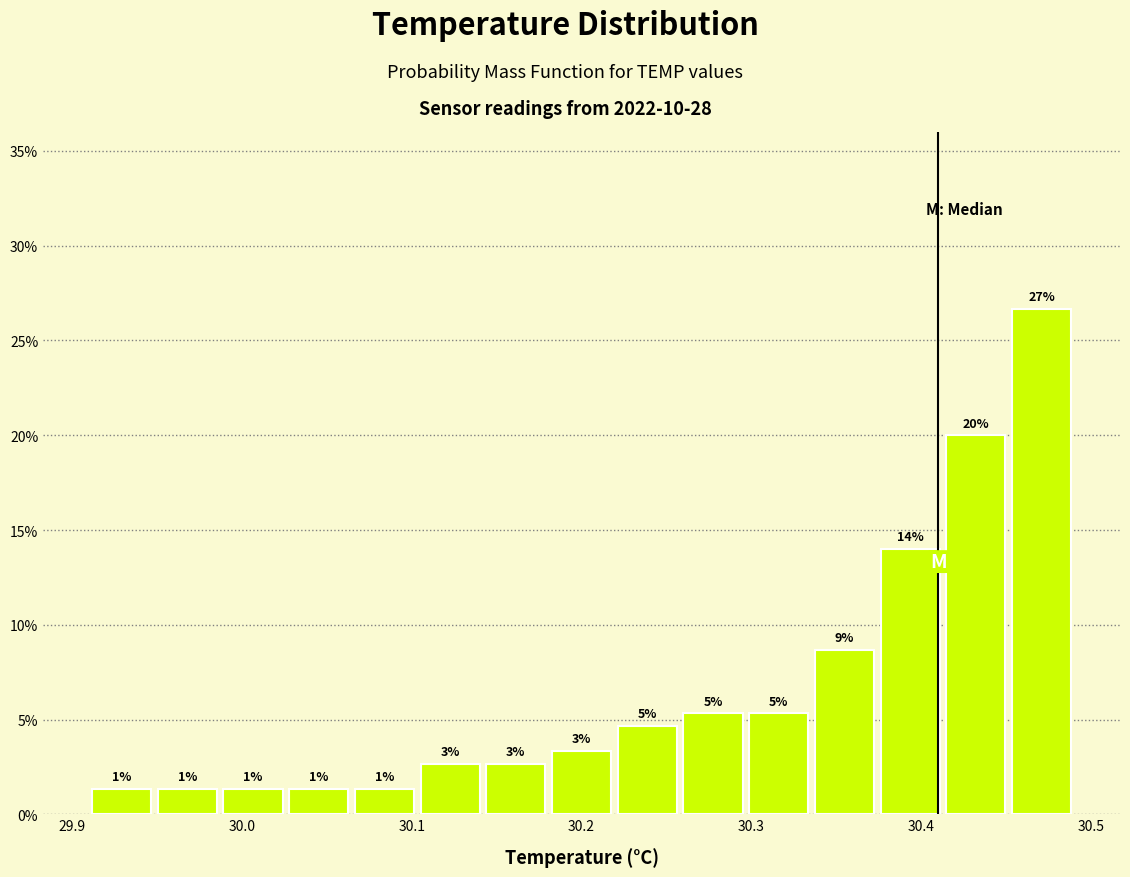

Around what value on the x-axis is the tallest bar? Give the approximate position of its centre, as read against the axis.

30.47